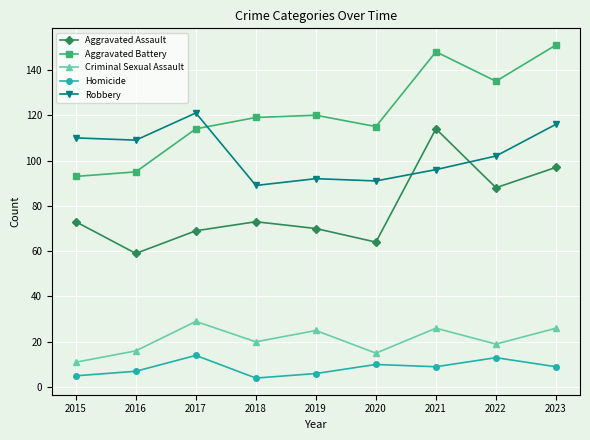

What is the sum of the Homicide values at 2019 and 2022?

19